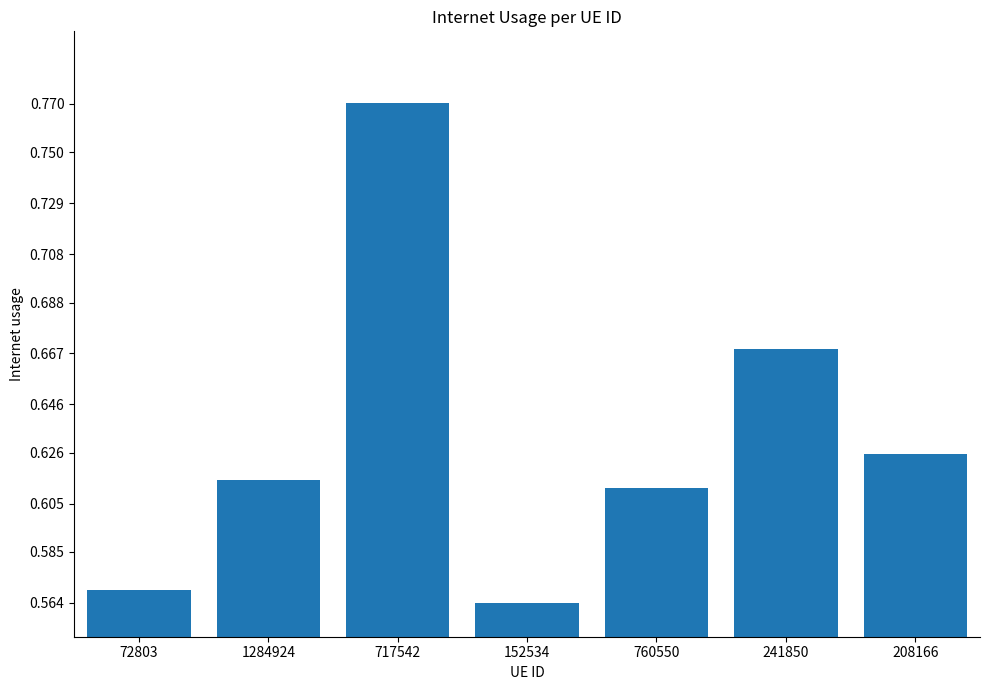

Which label corresponds to the largest value in the chart?

717542